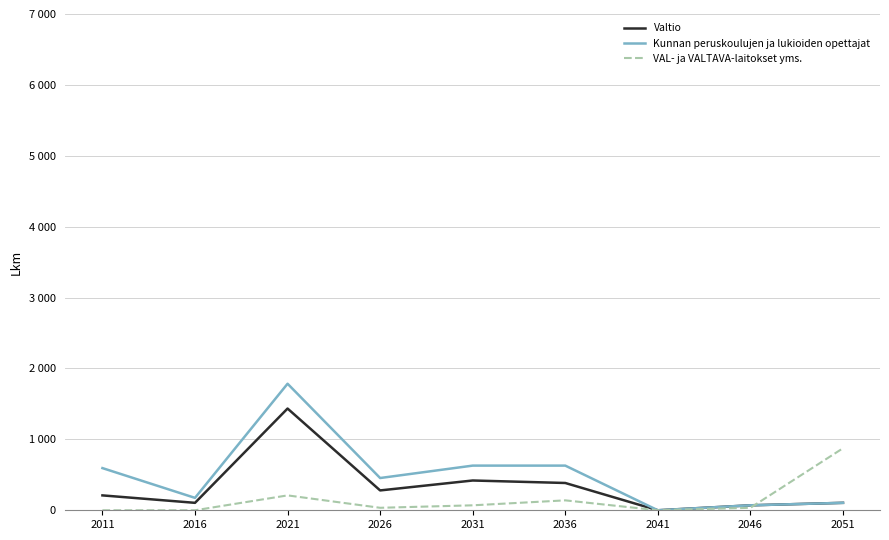

In Kunnan peruskoulujen ja lukioiden opettajat, how many points are higher than both neighbors (excluding endpoints)?

1